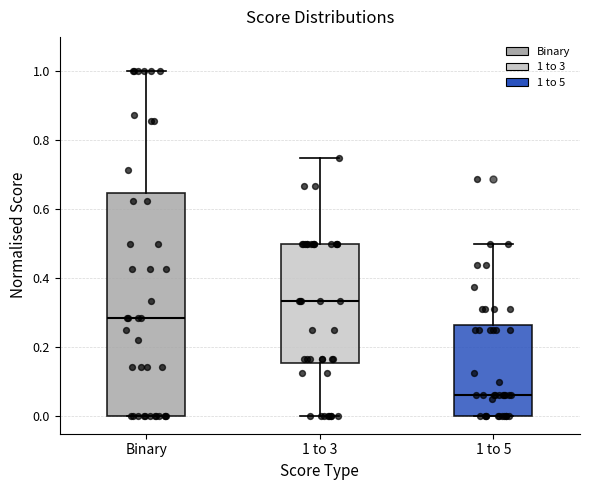

Which box is the tallest, from its lower edge to its upper edge?

Binary